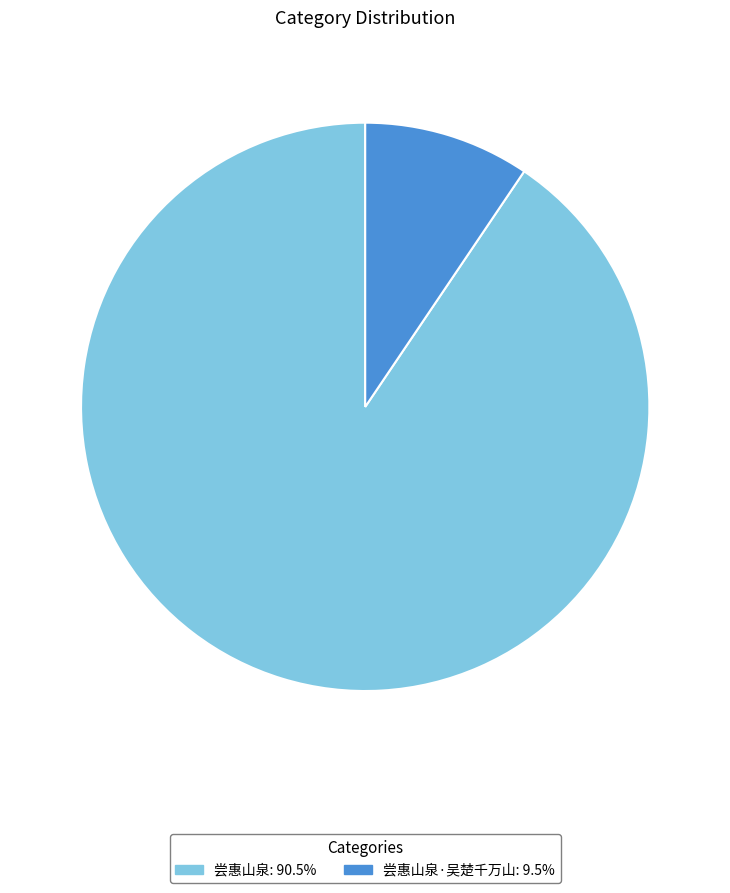

Is there a majority slice in this chart?

Yes